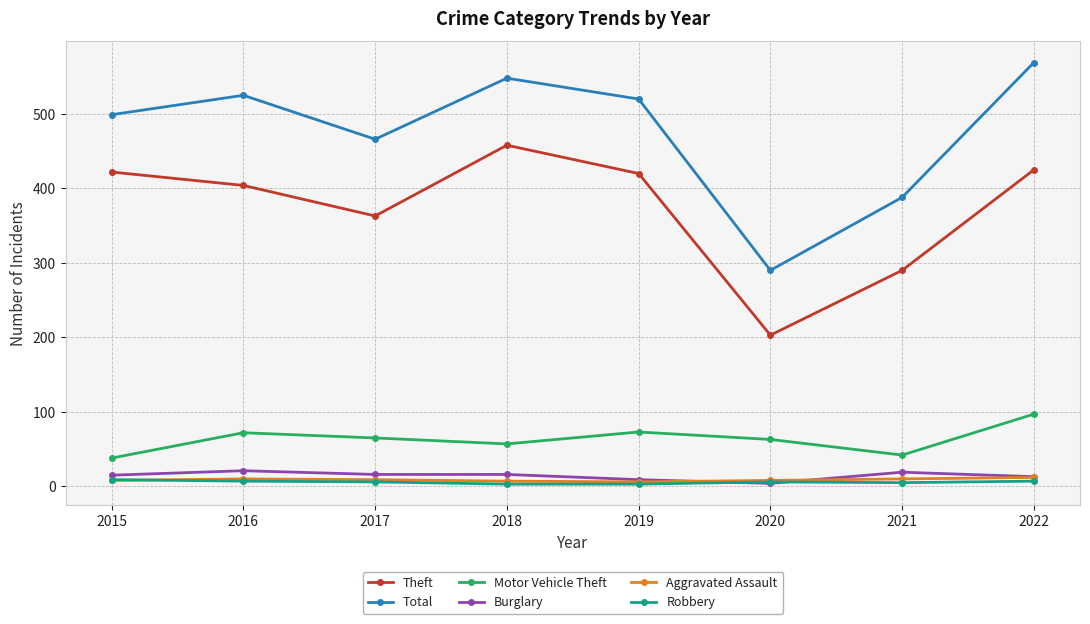

What is the greatest value displayed?

569